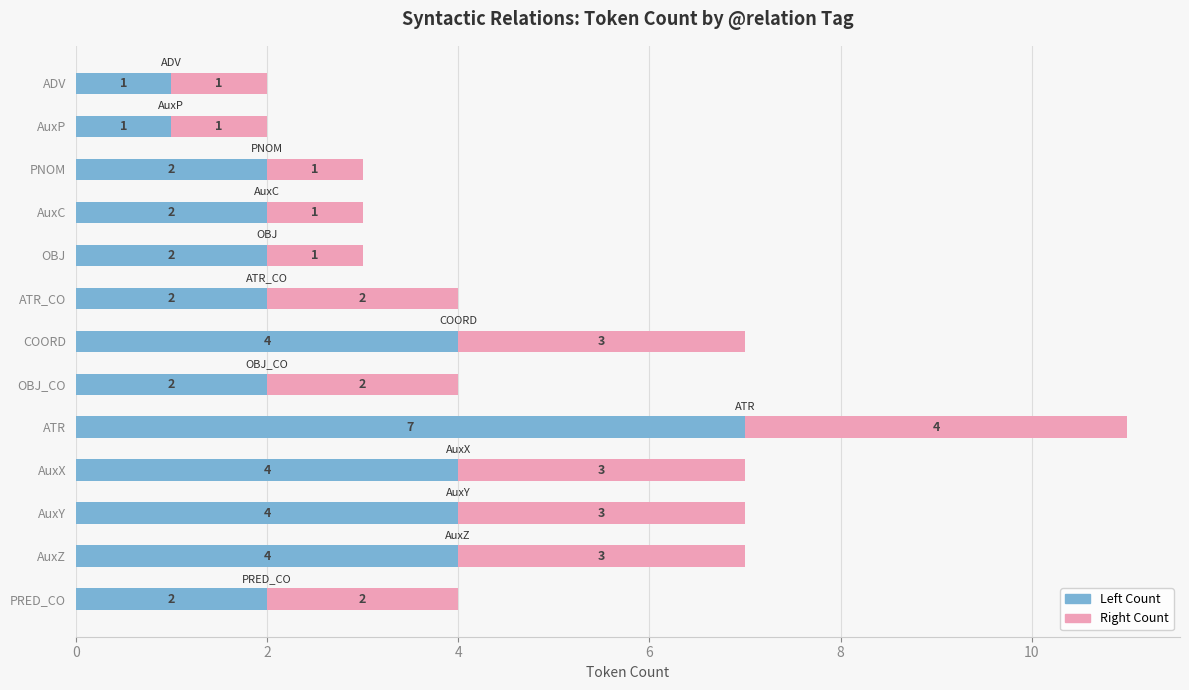

What is the difference between the second highest and minimum values in the Left Count series?

3